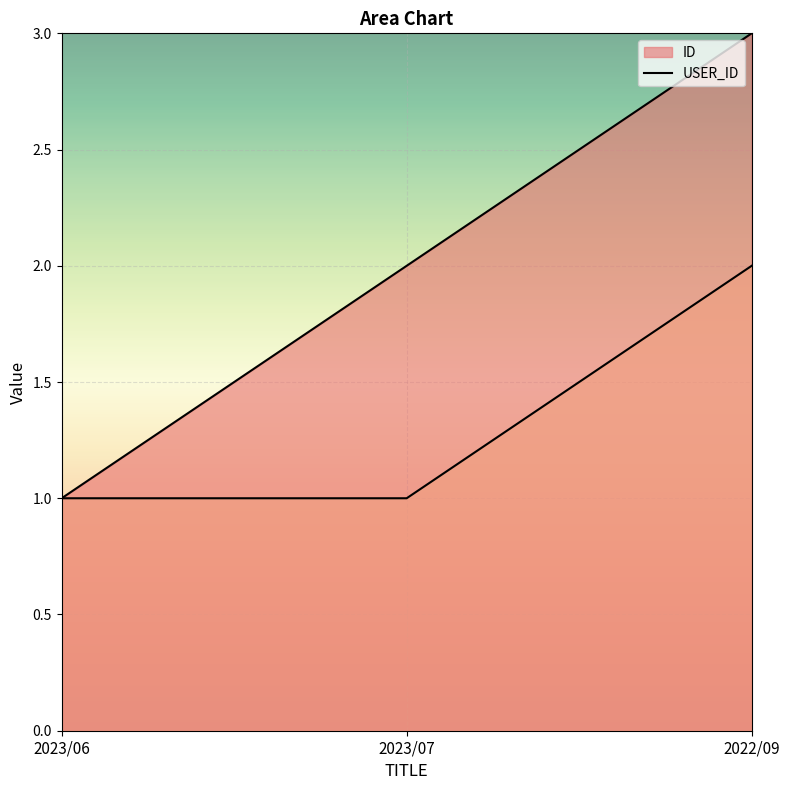

What is the sum of the USER_ID values at 2023/07 and 2022/09?

3